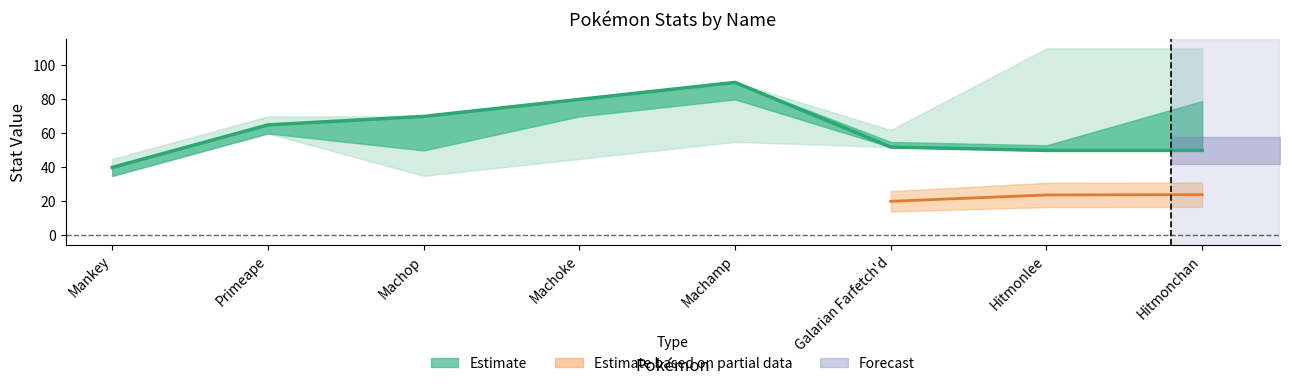

What is the approximate value of speed at Galarian Farfetch'd?

55.0